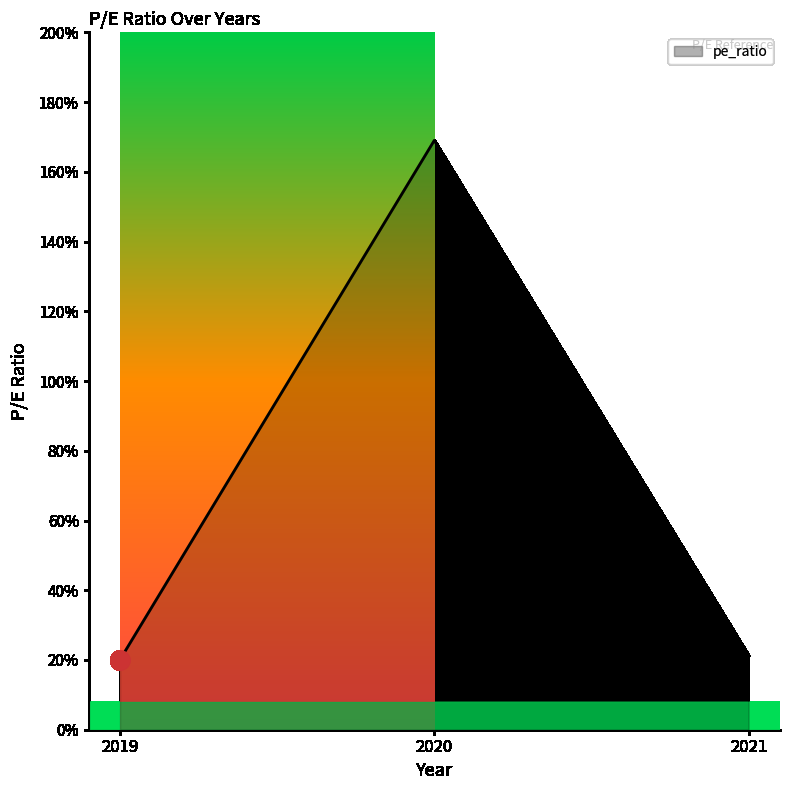

At which label is the value closest to 94?

2021